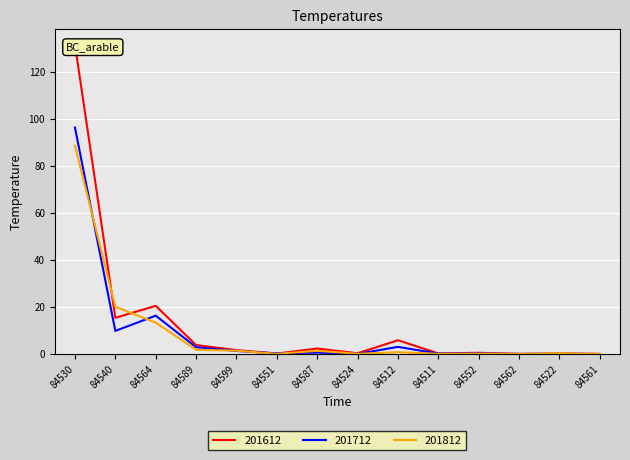

Reading left to right, what are all the values shown in this chart?

201612: 131.5	15.4	20.5	3.8	1.7	0.2	2.4	0.3	5.9	0.2	0.5	0.0	0.1	0.1
201712: 96.2	9.8	16.3	2.9	1.3	0.3	0.6	0.1	3.1	0.2	0.3	0.1	0.2	0.0
201812: 88.5	20.1	13.4	1.8	1.4	0.1	1.4	0.1	0.8	0.1	0.2	0.1	0.4	0.0